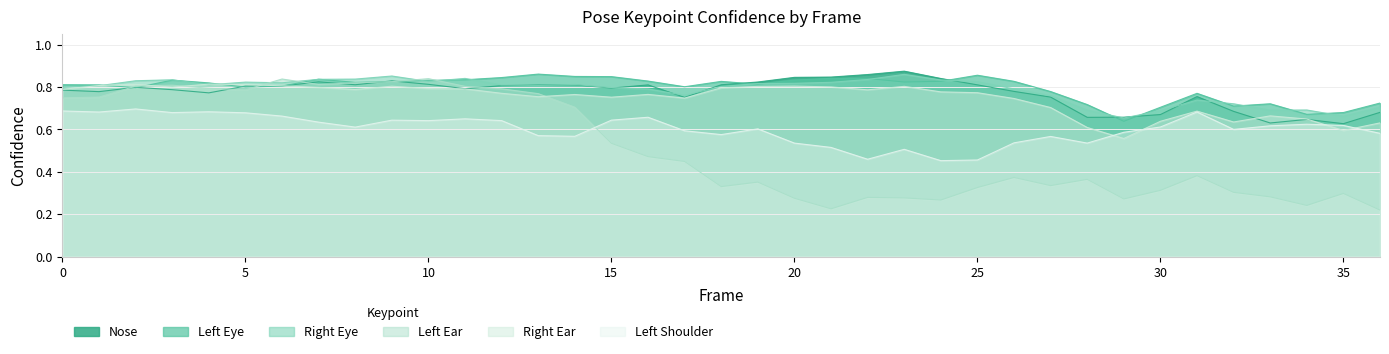

What is the sum of the a_left_eye_confidence values at 18 and 34?

1.5